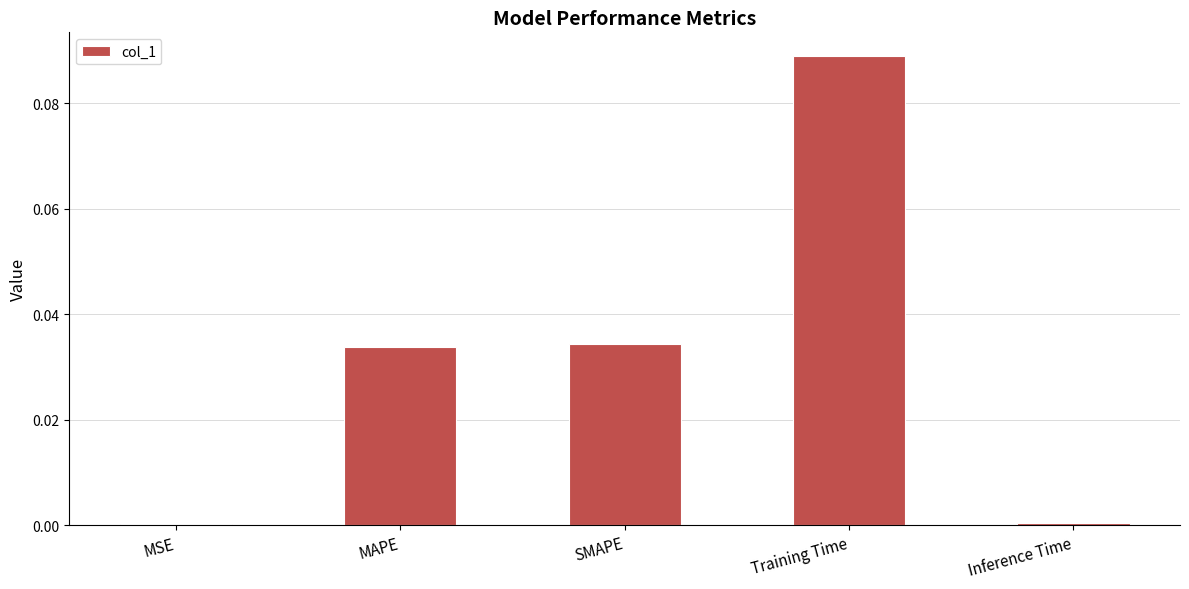

Between Inference Time and MAPE, which is larger?

MAPE